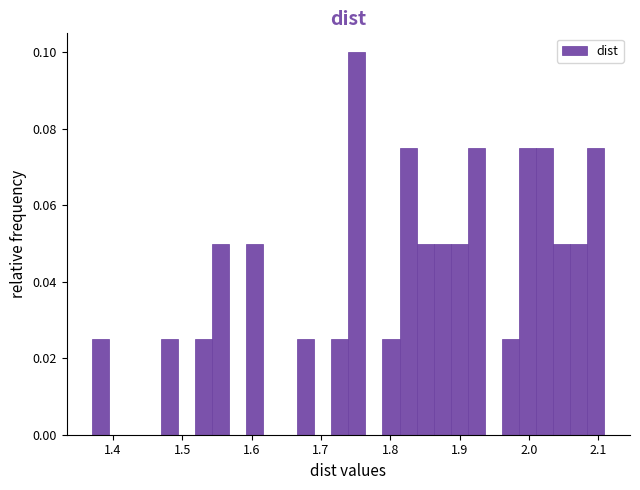

Read against the x-axis, roughly where is the centre of the tallest bar?

1.75